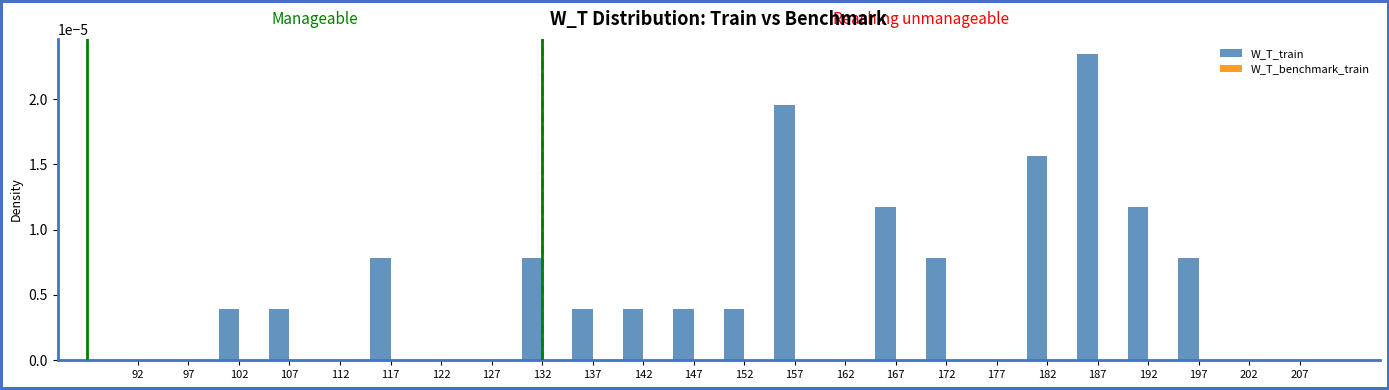

True or false: the data shows 0.0 at 92.

True